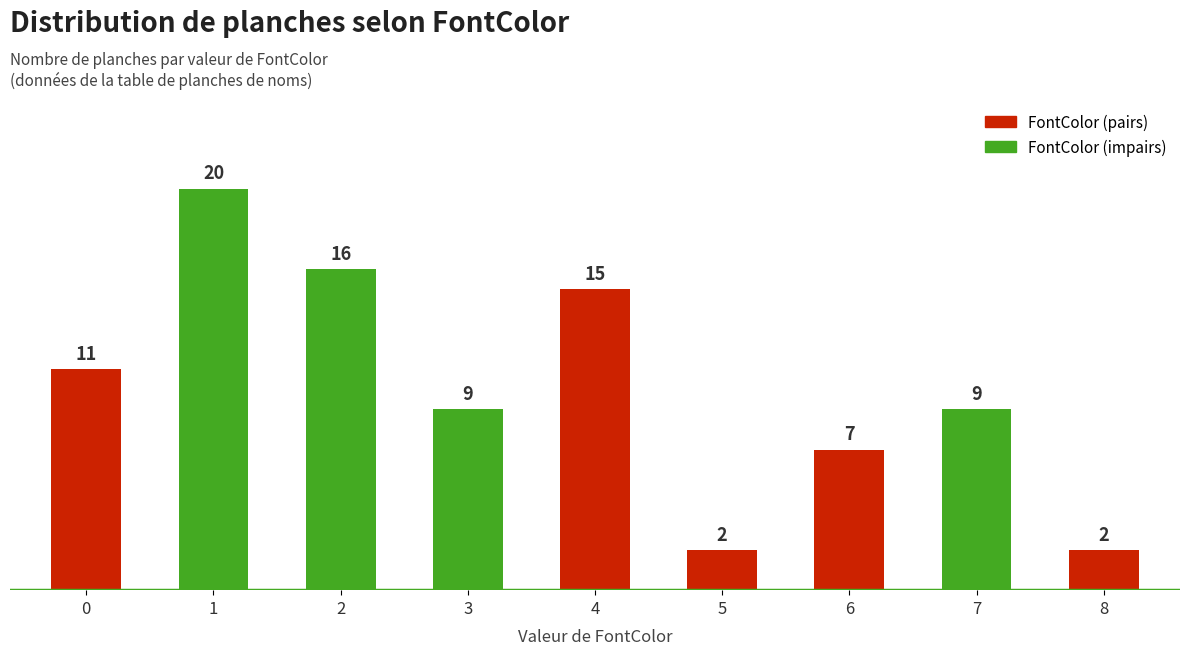

Count the number of categories in the chart.

9